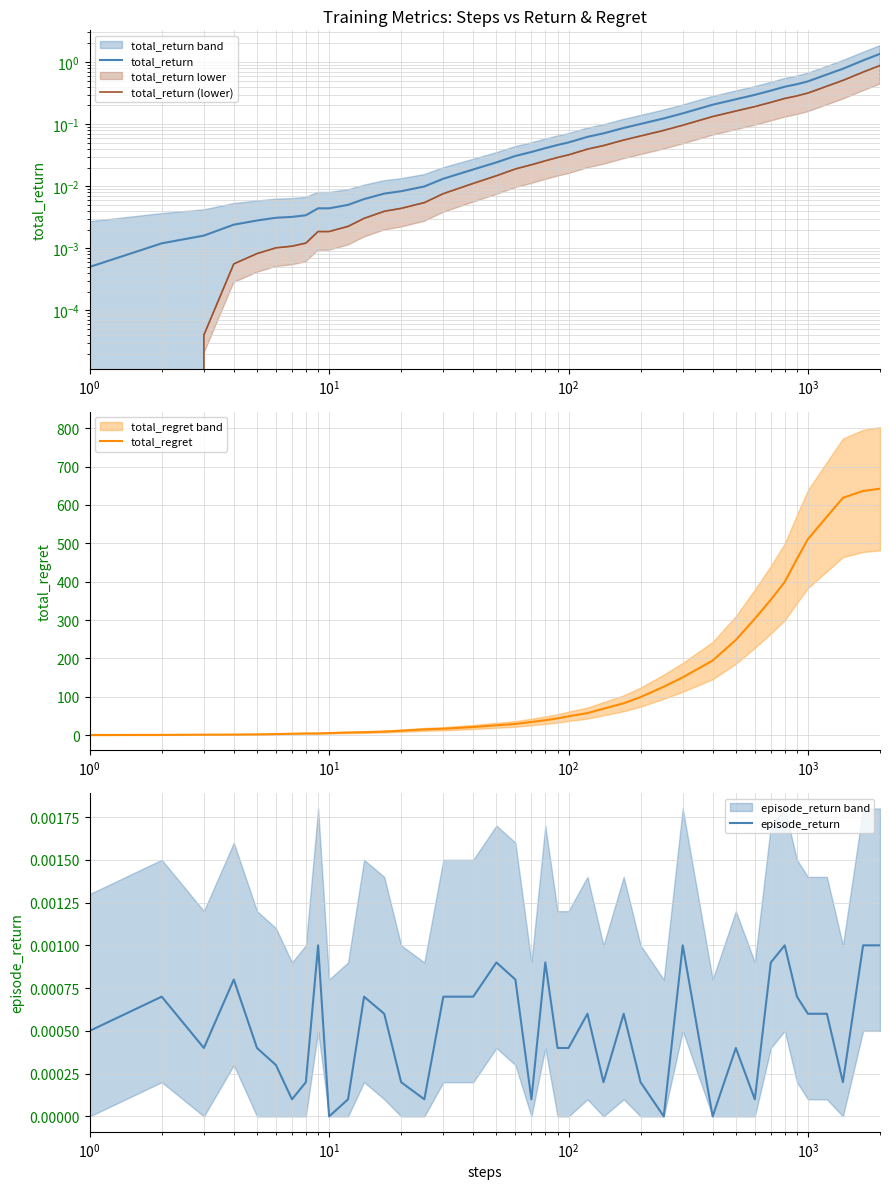

How many series are shown in this chart?

4